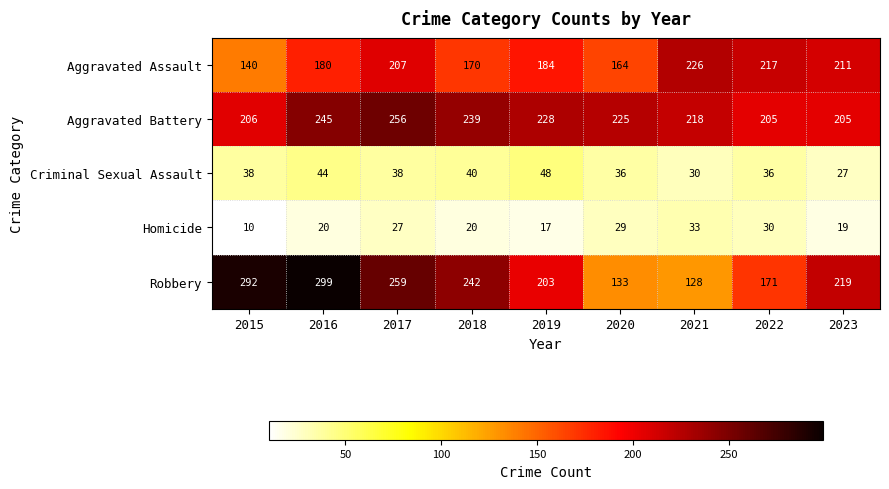

At which category is the sum across all series the highest?

2016